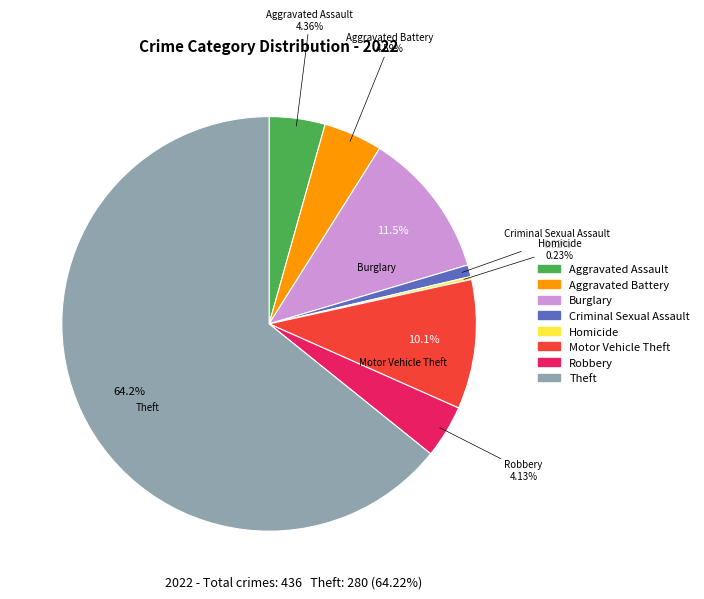

Is there a majority slice in this chart?

Yes